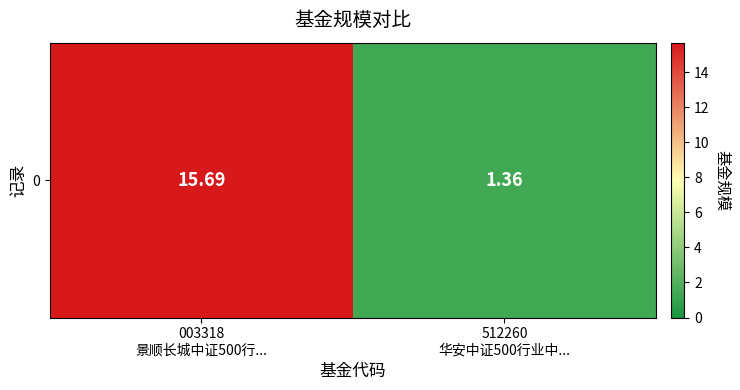

List the labels in order of value, smallest first.

512260
华安中证500行业中..., 003318
景顺长城中证500行...